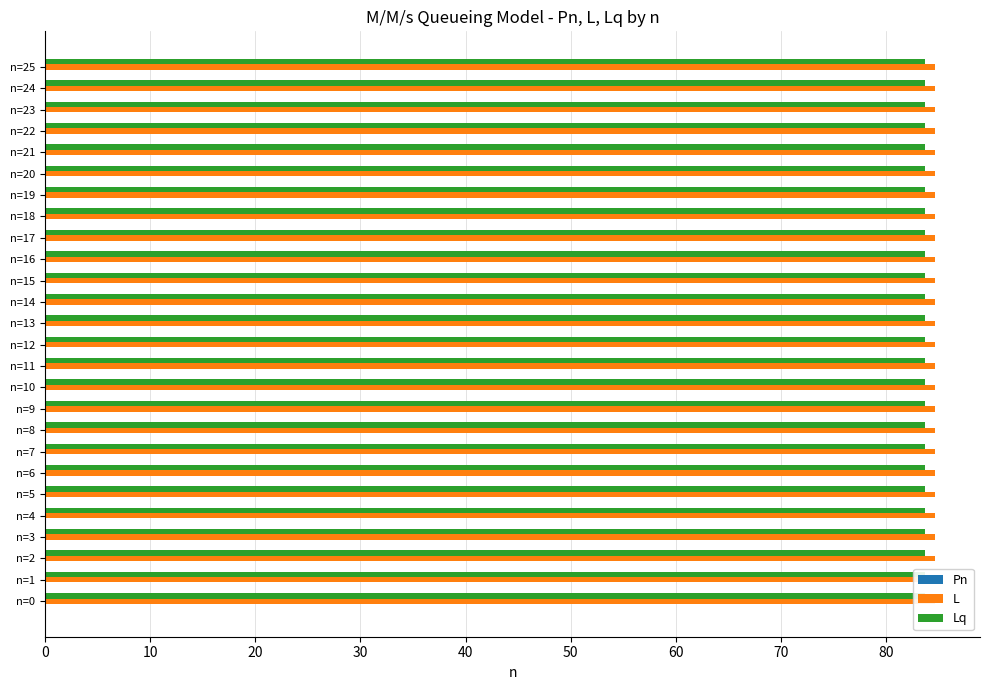

List the series in order of their peak value, lowest first.

Pn, L, Lq